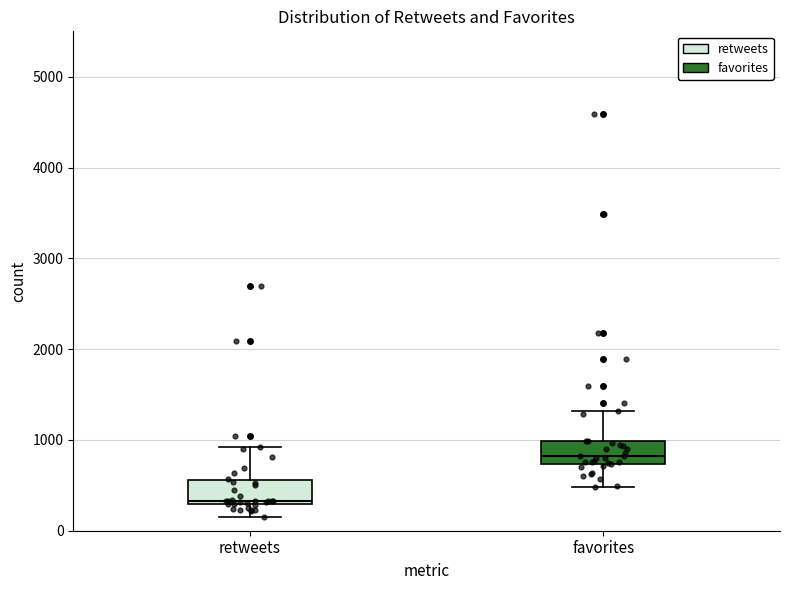

Reading left to right, read every box against the y-axis: the position of its median line, the range the box covers, and the ends of its whiskers. The values are not printed on the chart, so give them approximately, as read against the axis.

retweets: median 300 (just above the box's lower edge), box 300 to 600, whiskers 200 to 900
favorites: median 800, box 700 to 1000, whiskers 500 to 1300